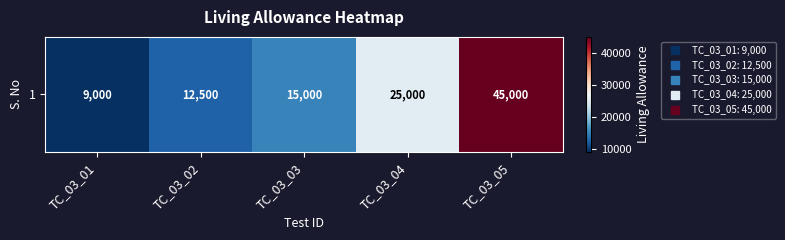

What is the sum of all values?

106500